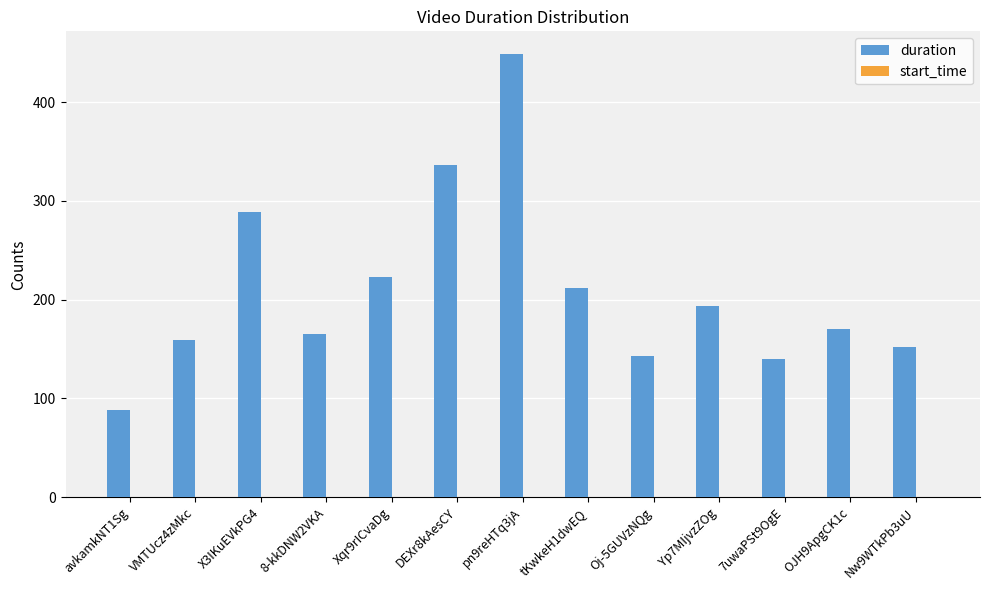

What is the difference between the values at X3IKuEVkPG4 and avkamkNT1Sg?

200.8